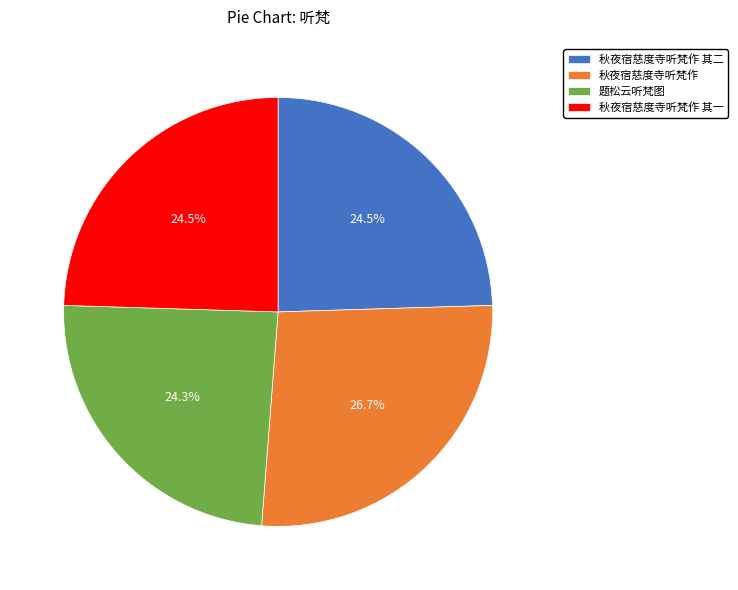

Which category has the biggest portion of the pie?

秋夜宿慈度寺听梵作